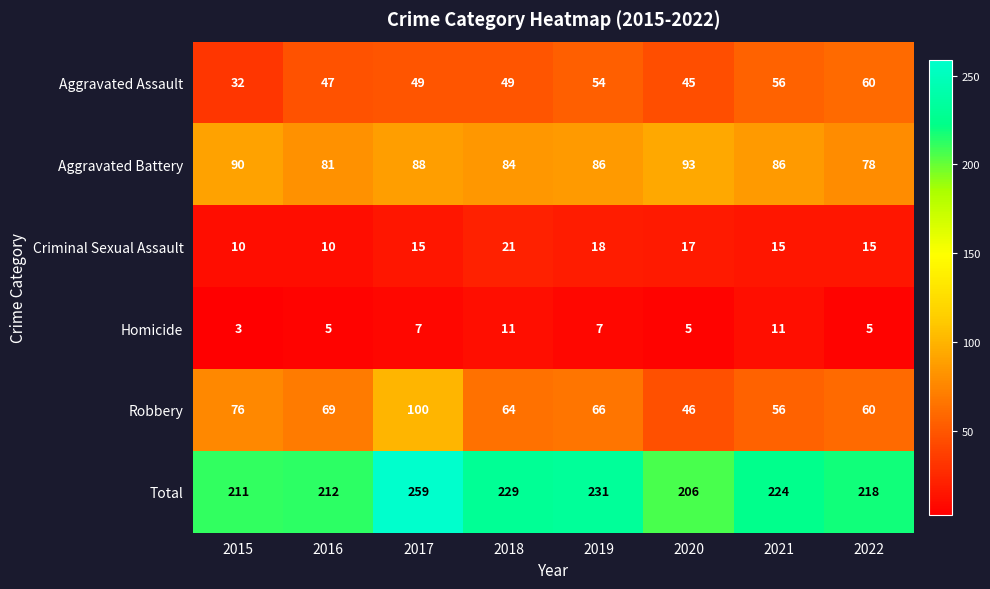

True or false: Criminal Sexual Assault has a value of 8 at 2017.

False